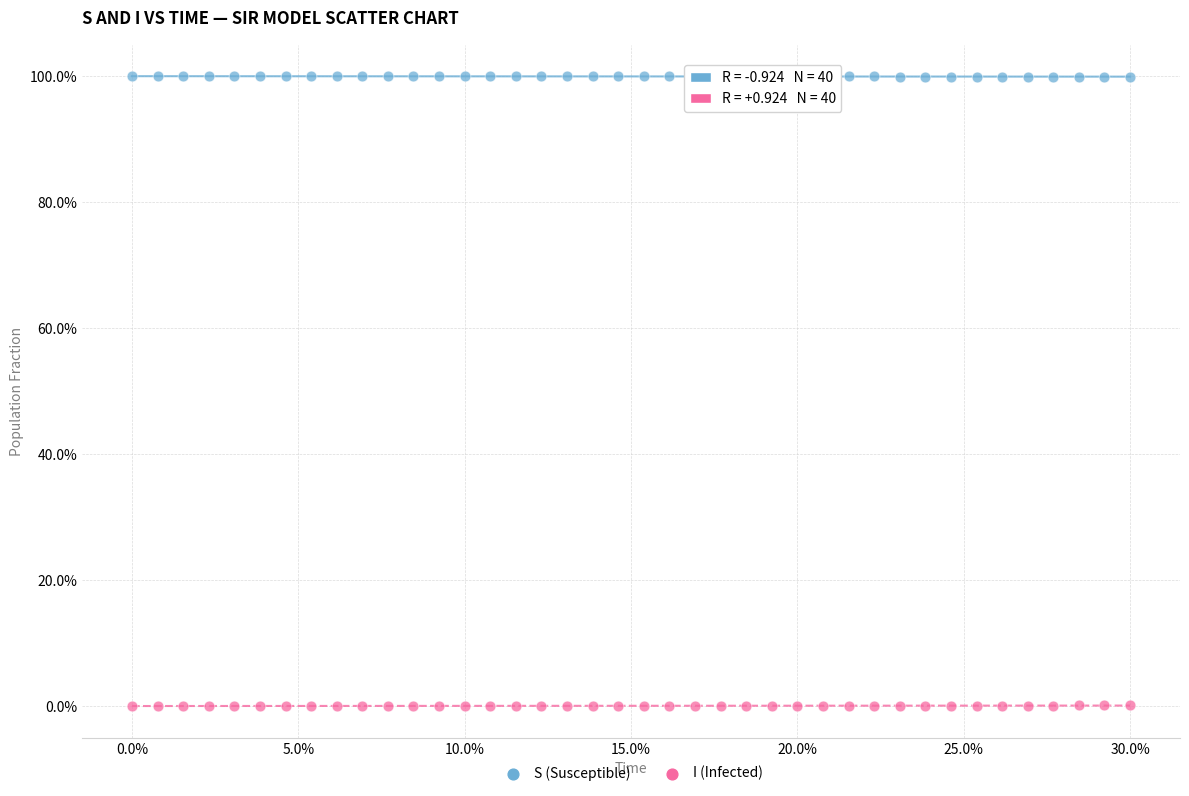

What is the X range (max minus min) for the scatter plot?

30.0